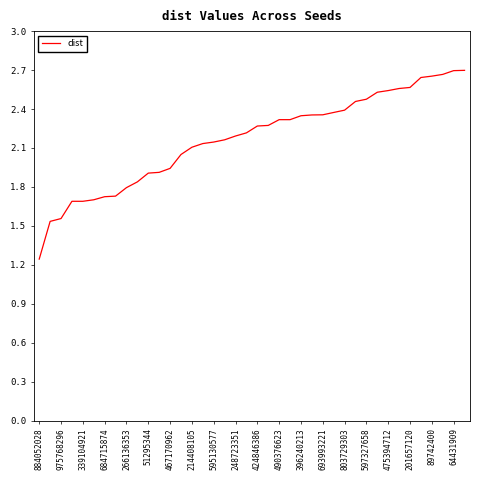

Does the chart display data point markers on the line(s)?

No